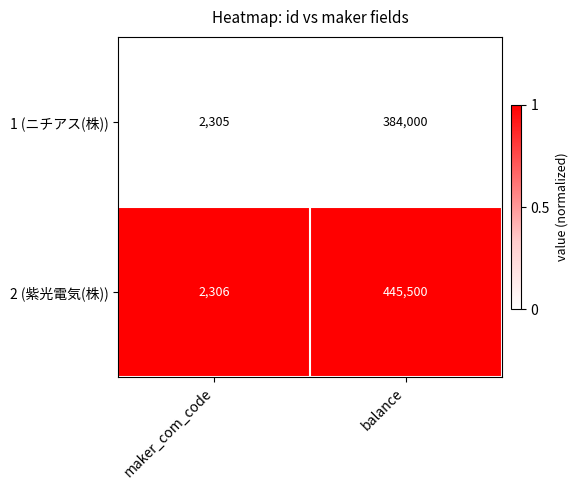

Which series changed the most between maker_com_code and balance?

2 (紫光電気(株))